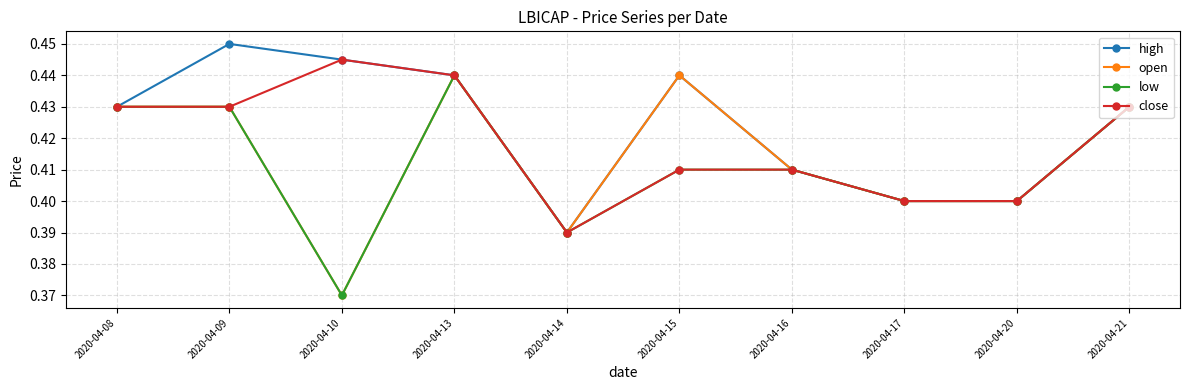

True or false: high has more than 0 points higher than both neighbors.

True